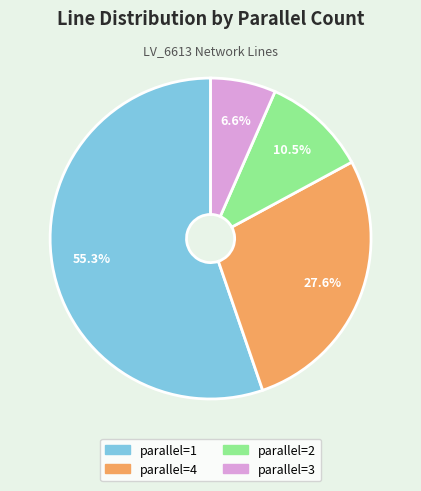

Is there a majority slice in this chart?

Yes